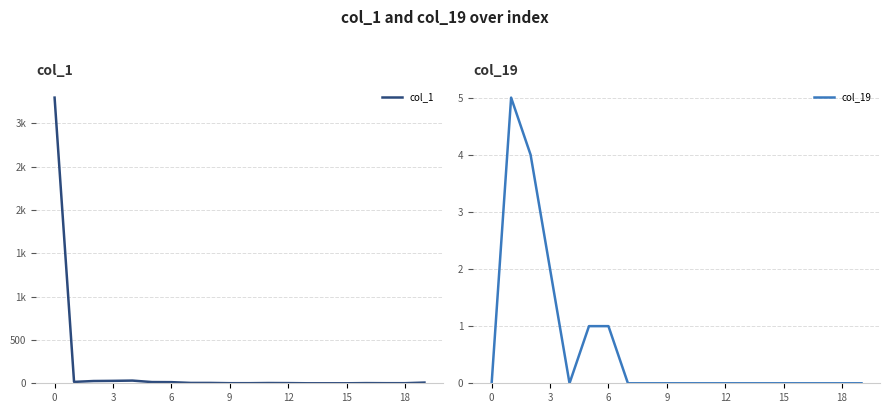

Is this an area chart (filled region under the line)?

No